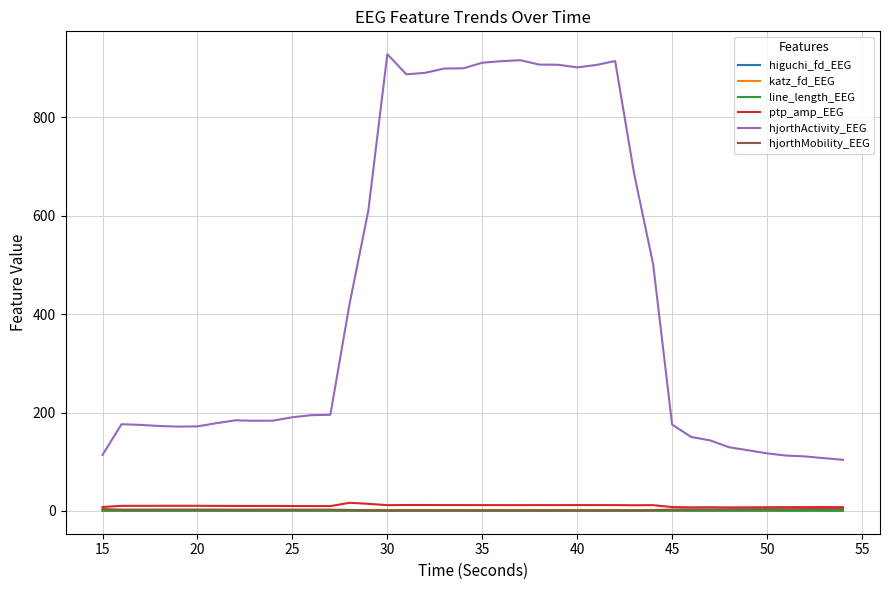

Which series has the widest spread of values?

hjorthActivity_EEG